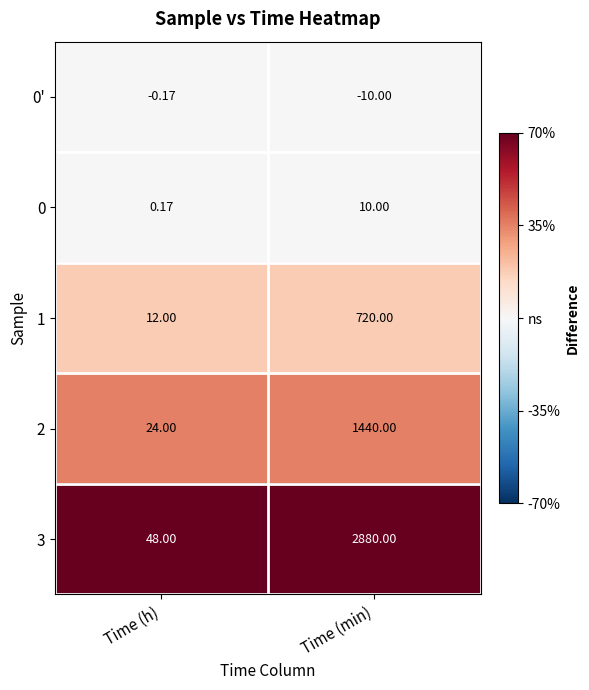

Rank the series at Time (h) from highest to lowest value.

3, 2, 1, 0, 0'